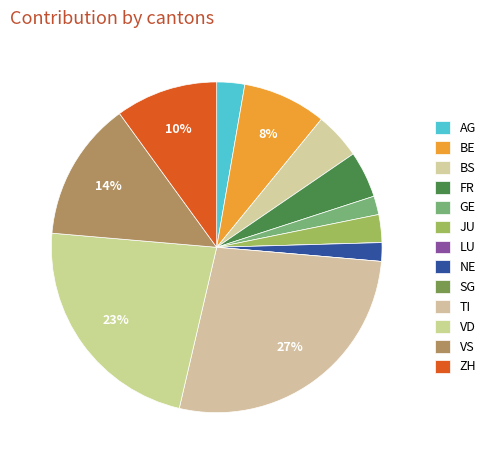

Rank the categories by value from highest to lowest.

TI, VD, VS, ZH, BE, BS, FR, AG, JU, GE, NE, LU, SG